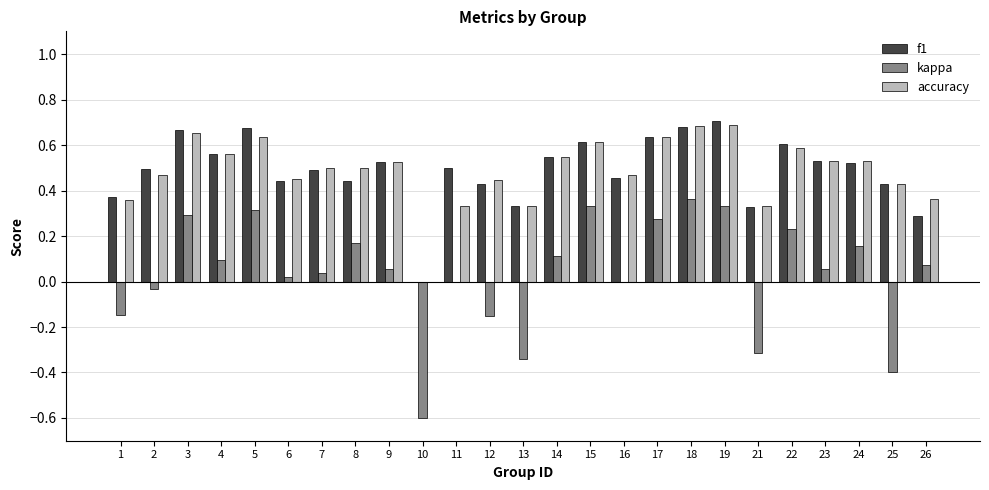

What is the sum of the f1 values at 2 and 26?

0.8